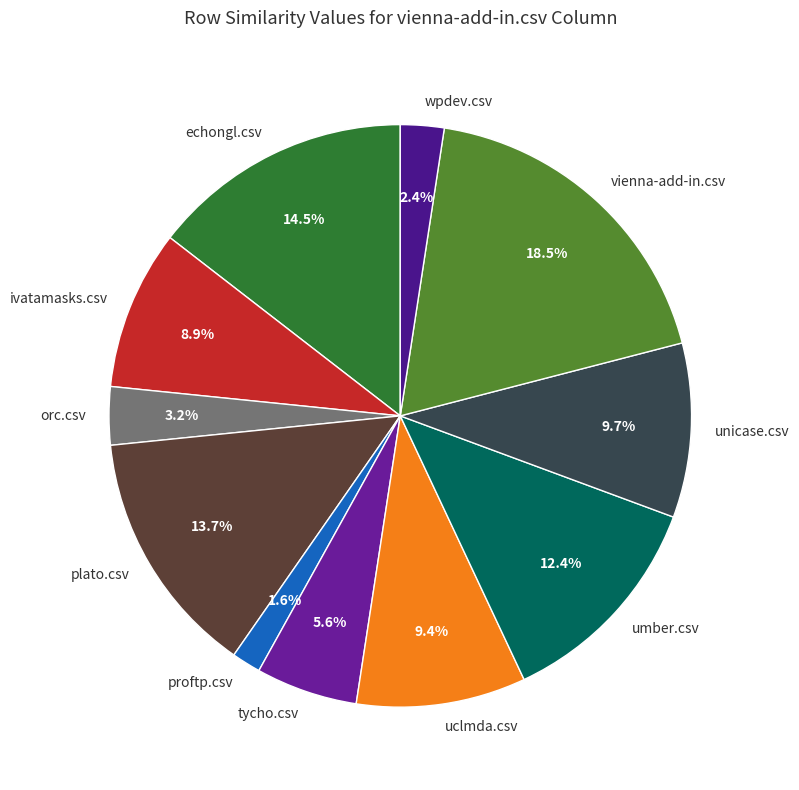

Between proftp.csv and ivatamasks.csv, which is larger?

ivatamasks.csv